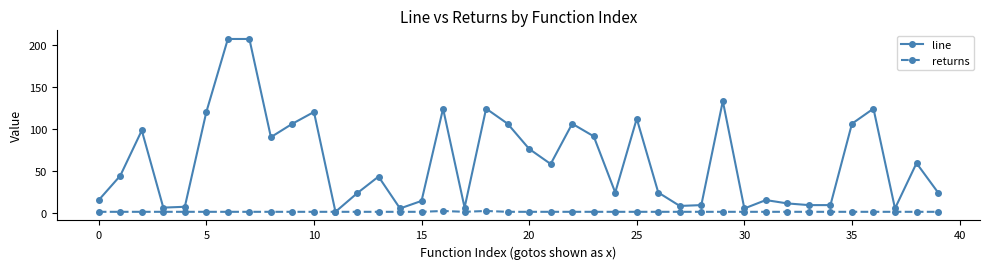

True or false: returns has more than 0 interior local peaks.

True